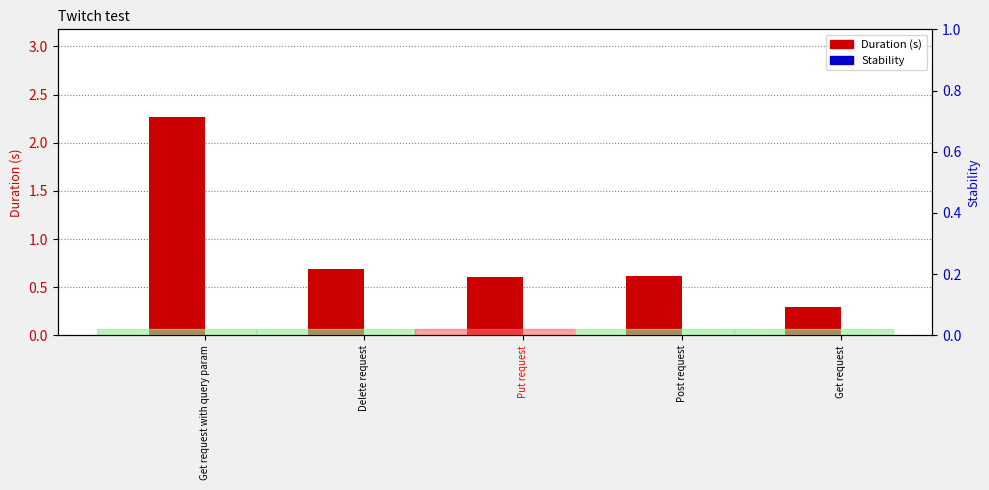

True or false: Stability has a value of 0.0 at Put request.

True